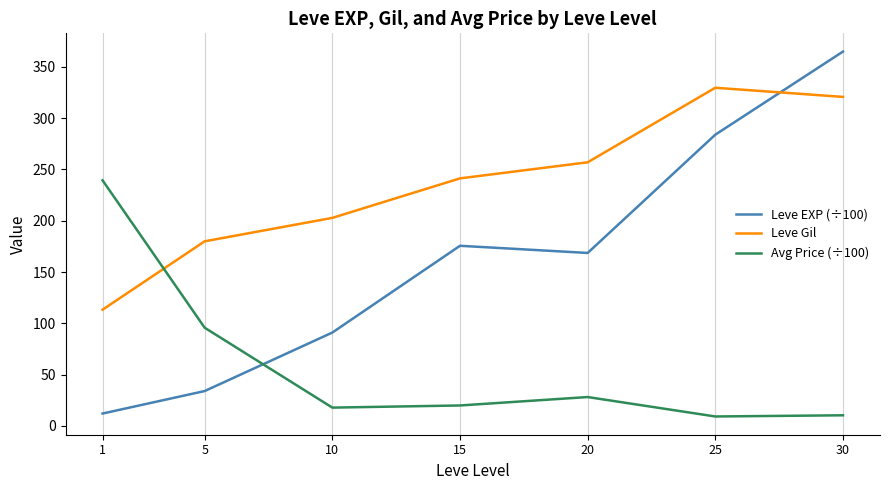

What is the difference between the maximum and minimum values in the Avg Price (÷100) series?

230.2